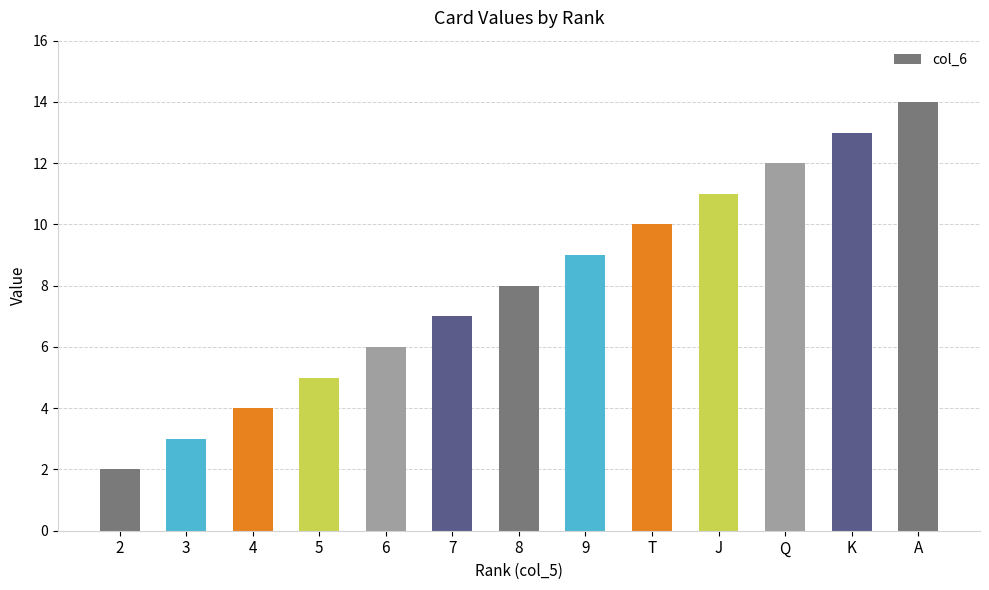

Approximately how many times larger is the value at T compared to 5?

2.0